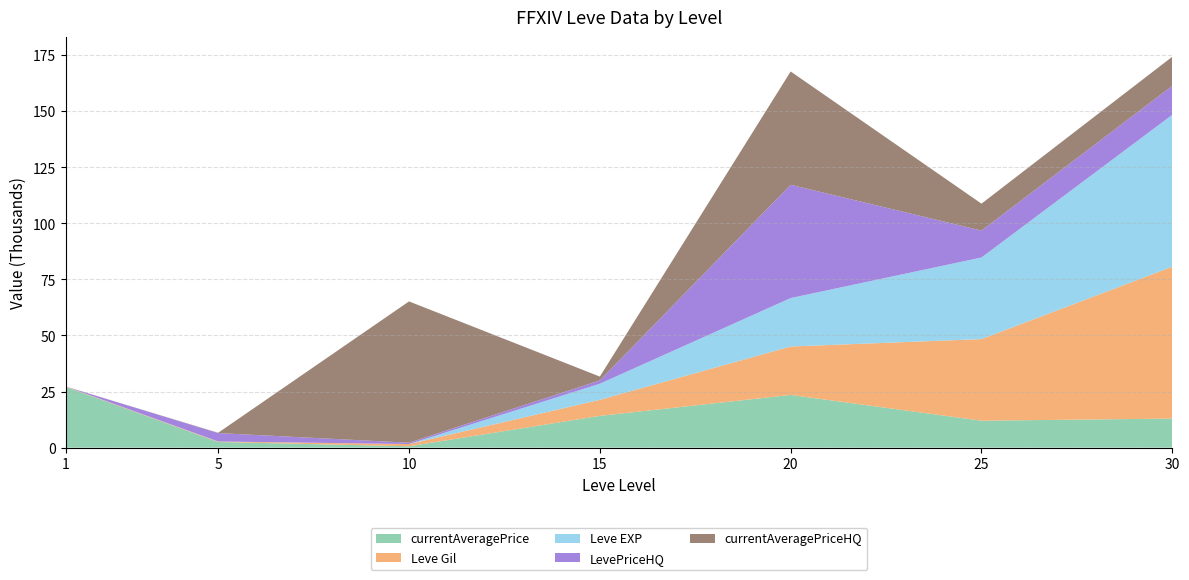

Reading left to right, transcribe all the data shown in this chart.

currentAveragePrice: 1=27128.0	5=2507.0	10=599.5	15=14149.0	20=23487.0	25=12000.0	30=12950.0
Leve Gil: 1=160.0	5=220.0	10=990.0	15=7170.0	20=21600.0	25=36390.0	30=67730.0
Leve EXP: 1=1.0	5=5.0	10=9.0	15=7170.0	20=21600.0	25=36390.0	30=67730.0
LevePriceHQ: 1=0.0	5=3750.0	10=599.5	15=1475.0	20=50519.0	25=12000.0	30=12950.0
currentAveragePriceHQ: 1=0.0	5=141.7	10=63000.0	15=1709.9	20=50519.0	25=12000.0	30=12950.0